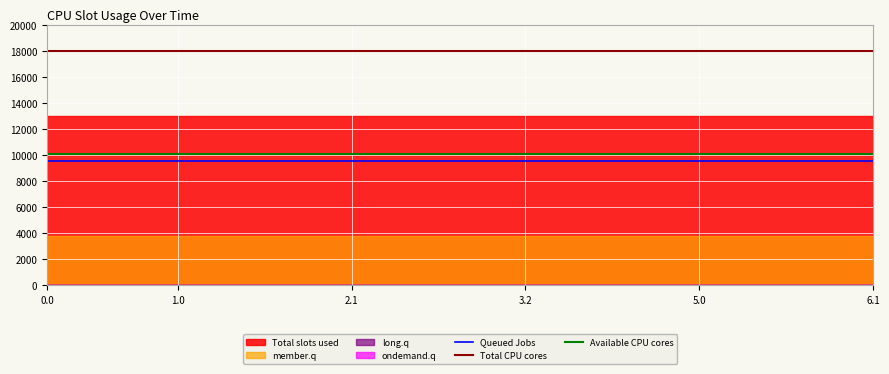

Reading left to right, extract all data points from this chart.

Queued Jobs: 9500	9500	9500	9500	9500	9500	9500	9500	9500	9500	9500	9500	9500	9500	9500	9500	9500	9500	9500	9500
Total CPU cores: 18000	18000	18000	18000	18000	18000	18000	18000	18000	18000	18000	18000	18000	18000	18000	18000	18000	18000	18000	18000
Available CPU cores: 10080	10080	10080	10080	10080	10080	10080	10080	10080	10080	10080	10080	10080	10080	10080	10080	10080	10080	10080	10080